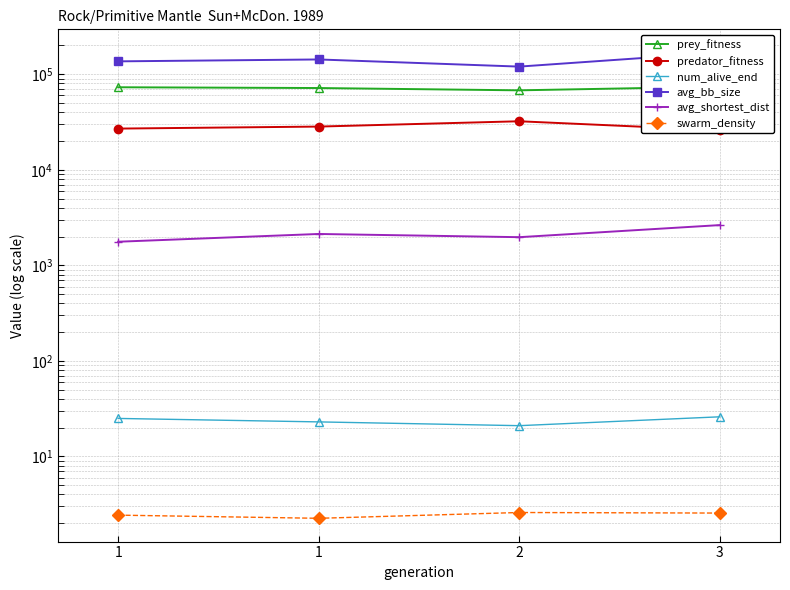

Reading left to right, extract all data points from this chart.

prey_fitness: 73027.0	71685.0	67817.0	74063.0
predator_fitness: 26973.0	28315.0	32183.0	25937.0
num_alive_end: 25.0	23.0	21.0	26.0
avg_bb_size: 136314.3	142685.5	120123.2	168254.5
avg_shortest_dist: 1766.2	2129.2	1970.9	2637.0
swarm_density: 2.4	2.3	2.6	2.6